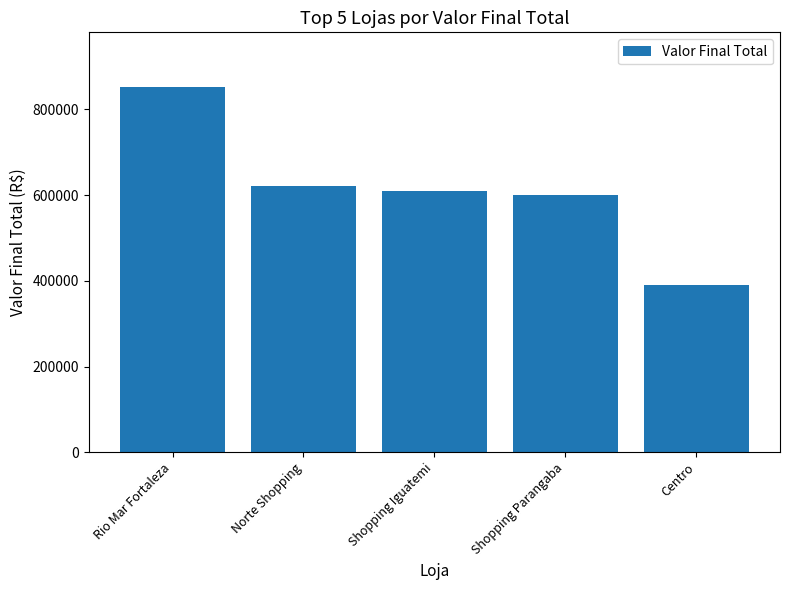

True or false: the data shows 851760 at Rio Mar Fortaleza.

True